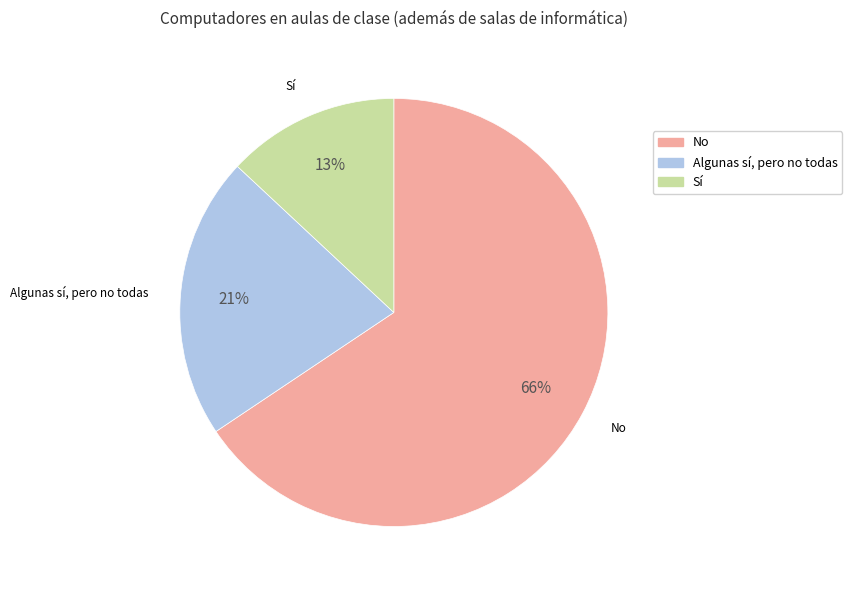

To the nearest percent, what percentage of the pie is No?

66%